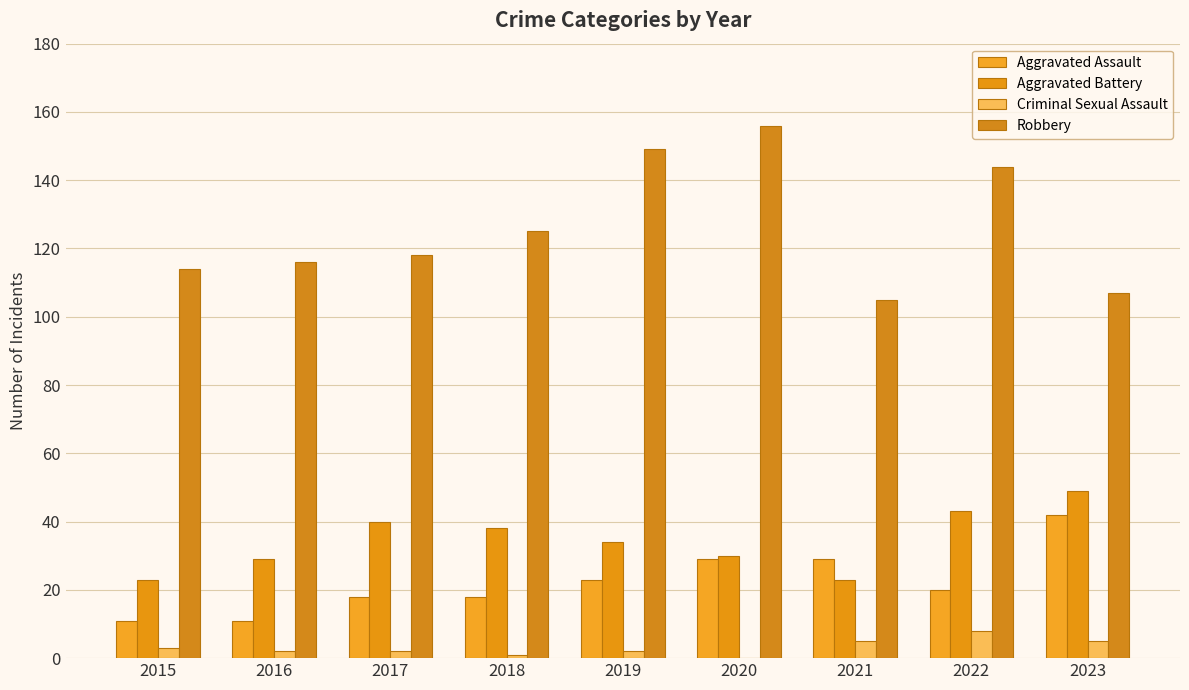

What is the difference between the highest and lowest values at 2015?

111